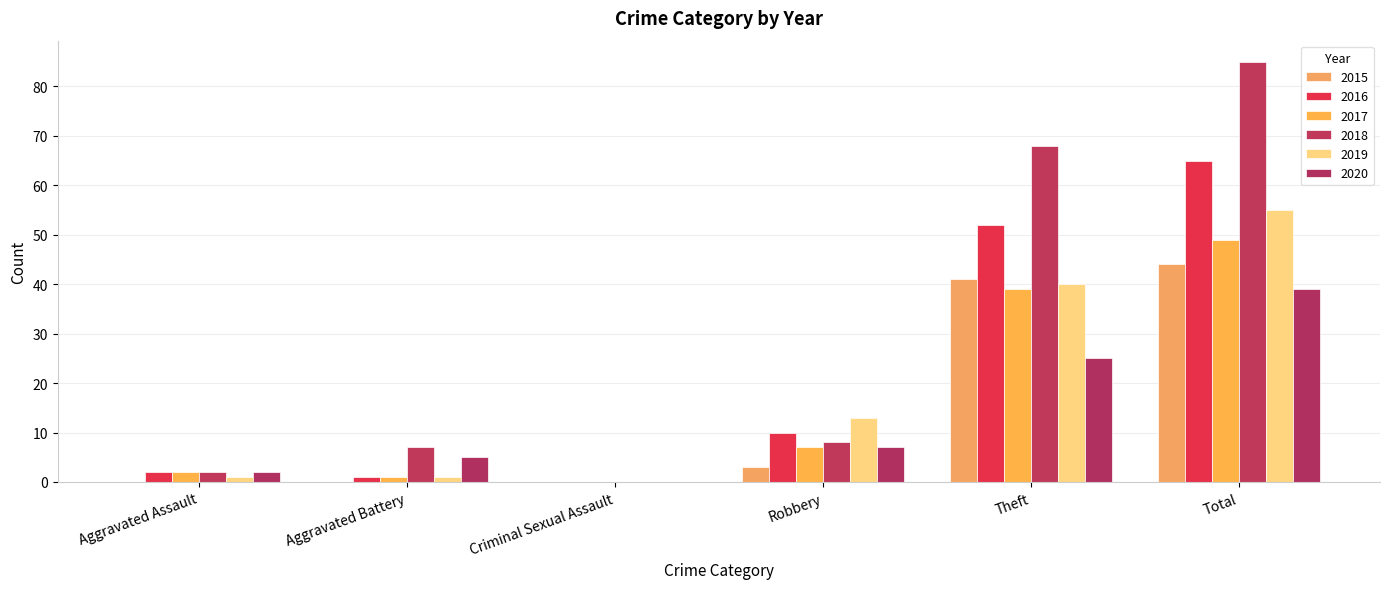

Which series has the widest spread of values?

2018